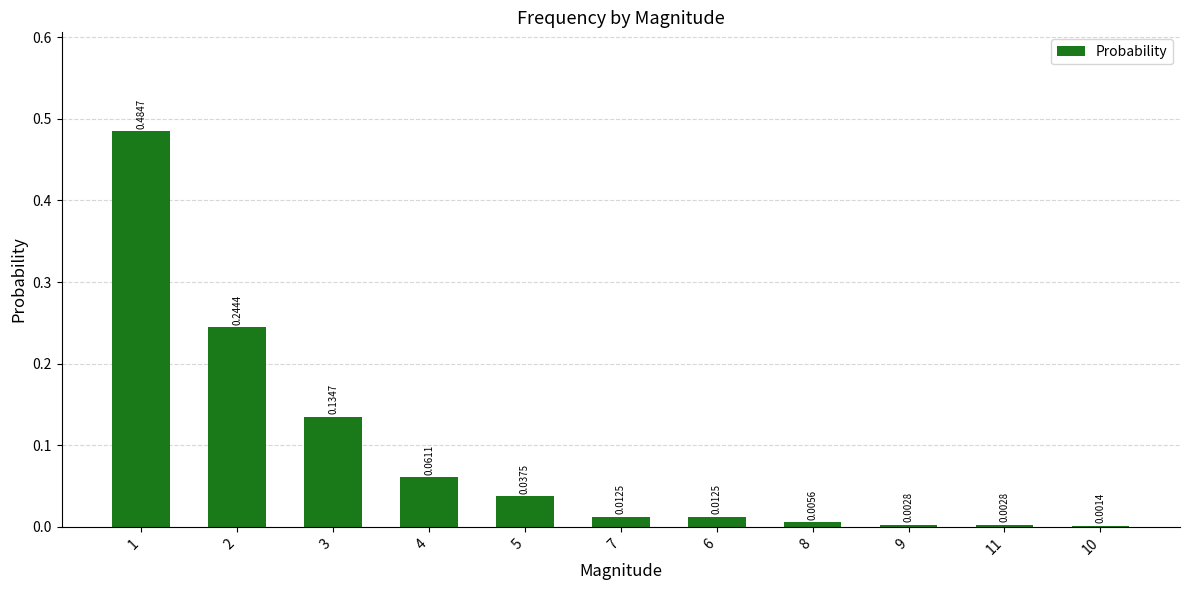

Which has a higher value, 10 or 5?

5